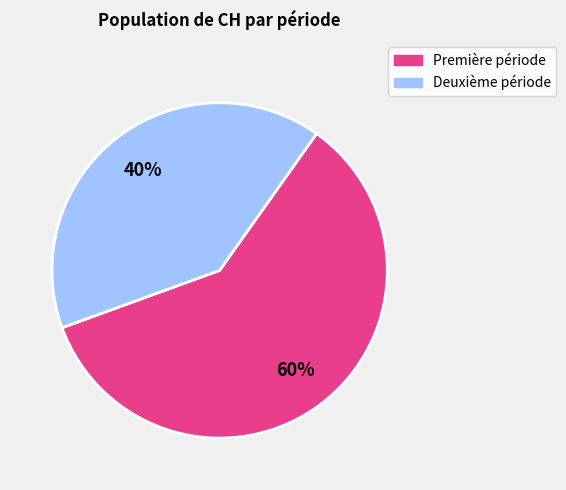

Is there any slice that represents more than half of the pie?

Yes